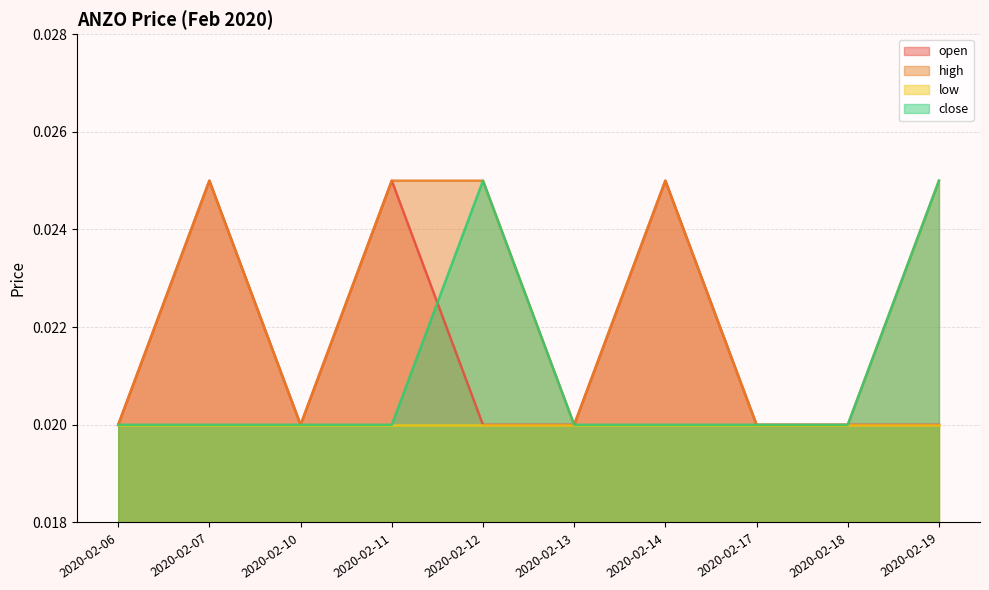

True or false: open and close cross at least once.

True